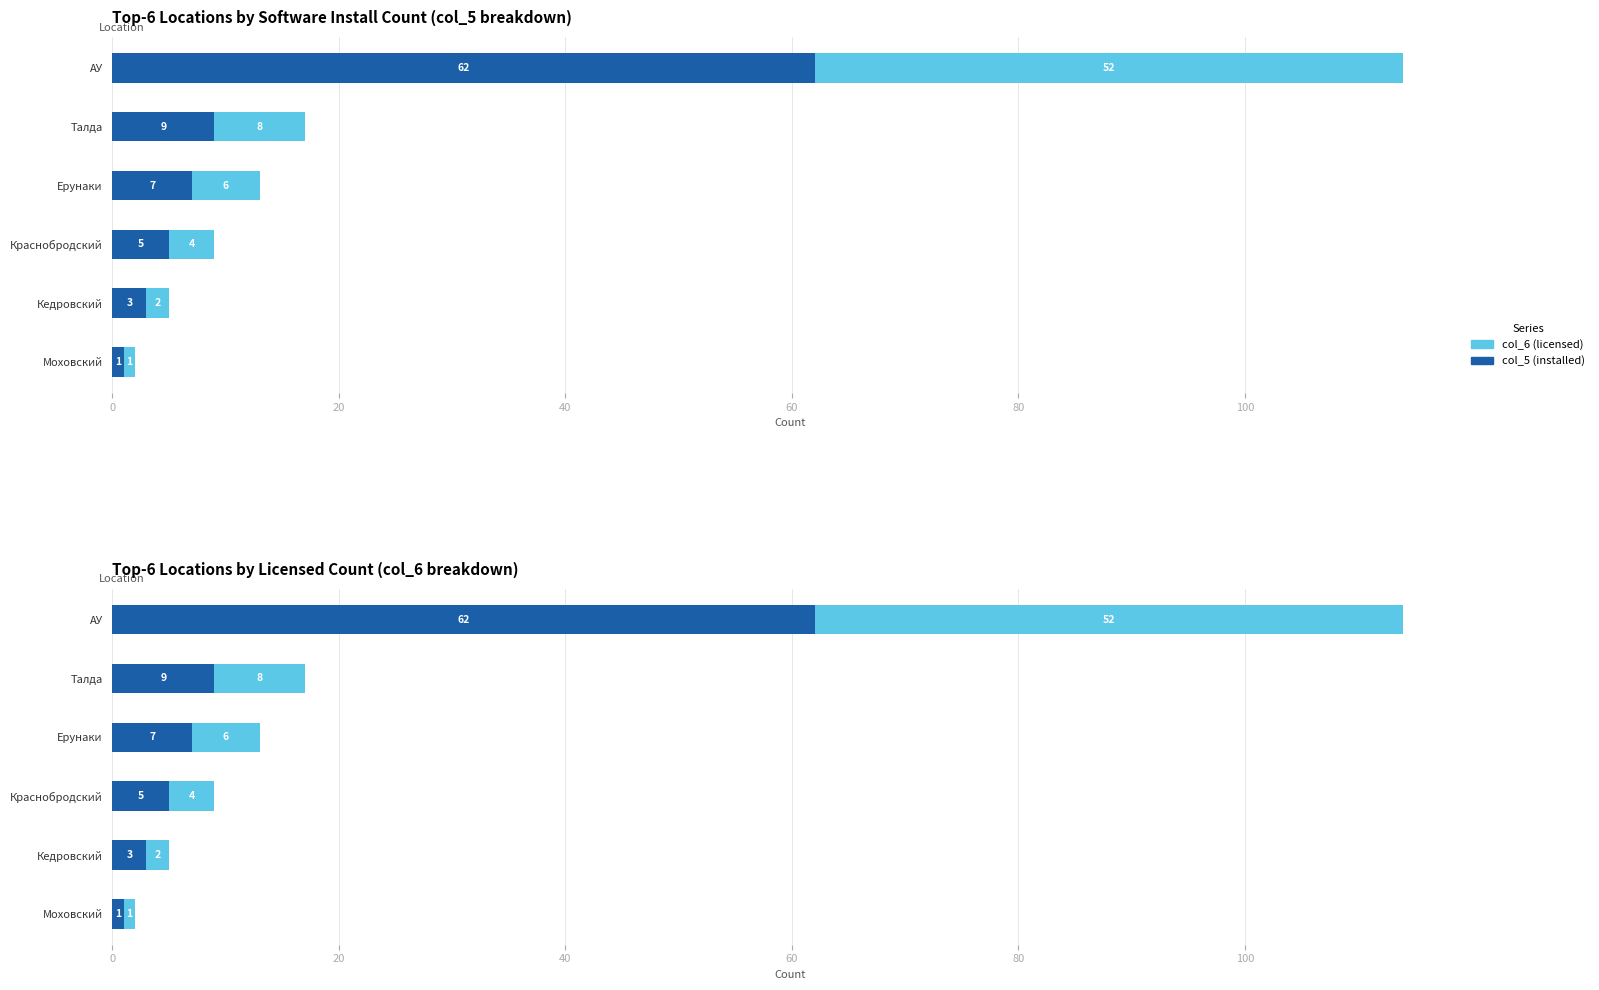

Count the number of data series in this chart.

2